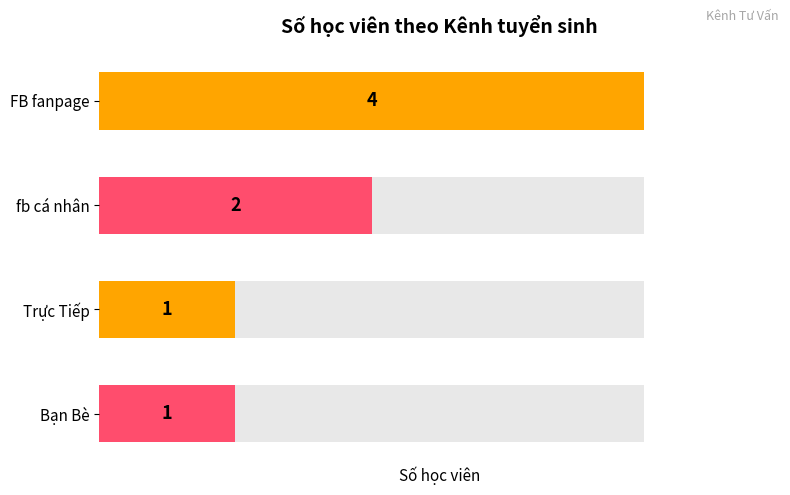

The value at fb cá nhân is 2. True or false?

True